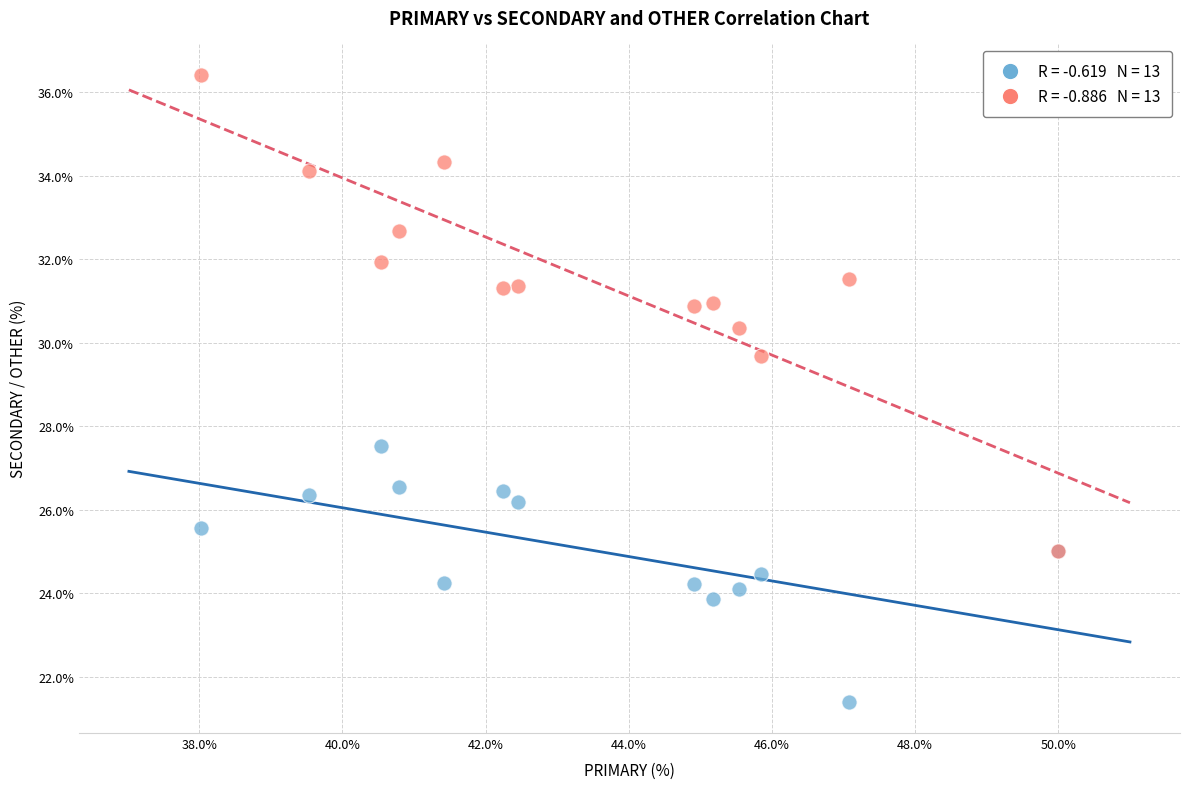

Across all series, what Y value is closest to 28?

27.5